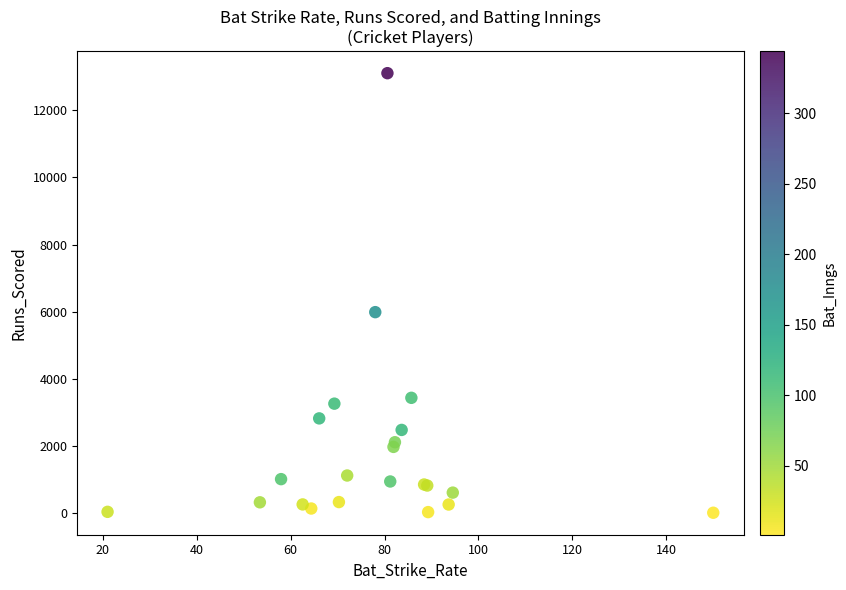

What Y value in the scatter plot is closest to 6558?

5986